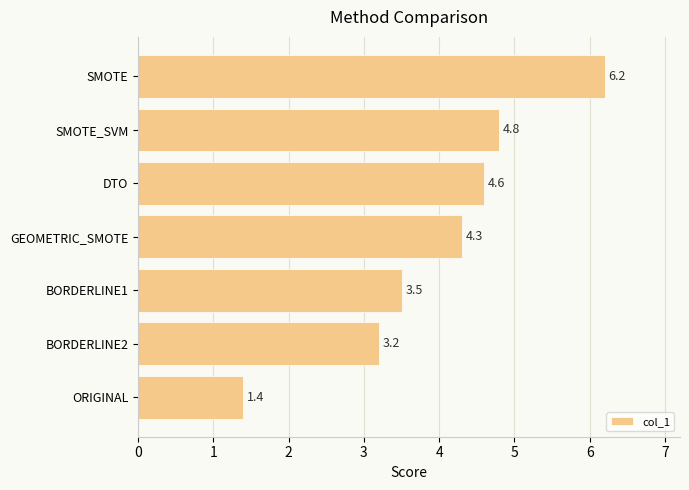

Is it true that the value at SMOTE_SVM is 4.8?

True